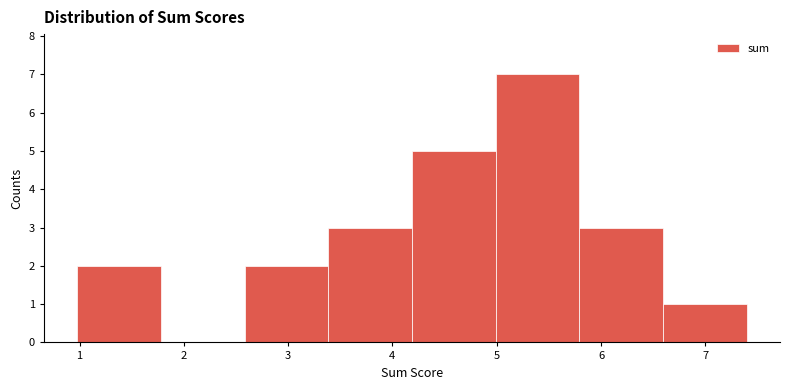

How tall is the bar that spans 5.8 to 6.6 on the x-axis? Neither the bar edges nor the heights are printed on the chart, so give them approximately, as read against the axes.

3